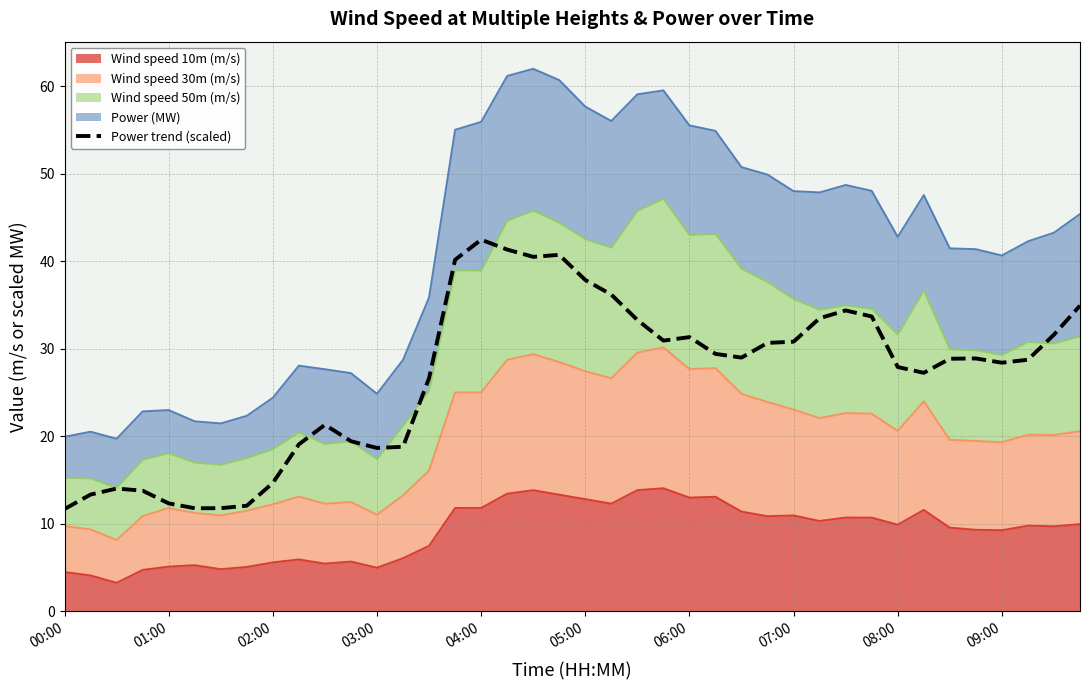

What is the maximum value shown in the chart?

42.5